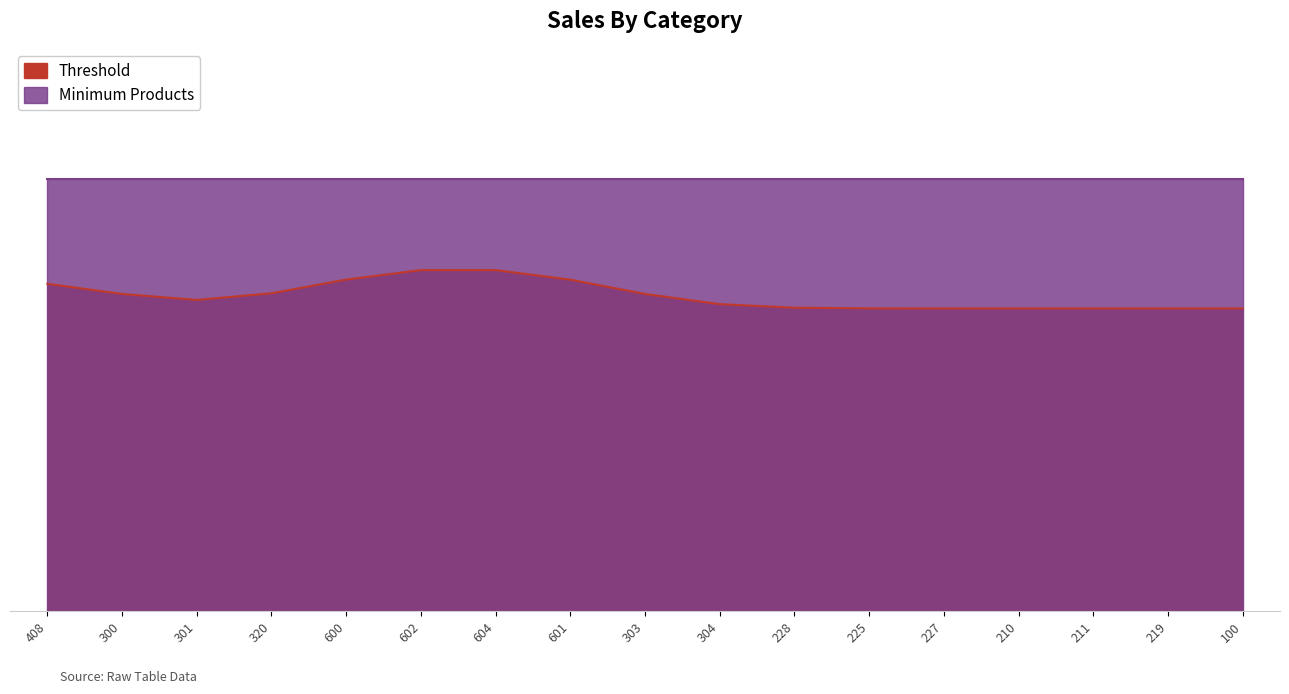

Reading left to right, list all the values displayed in this chart.

Threshold: 408=0.8	300=0.7	301=0.7	320=0.7	600=0.8	602=0.8	604=0.8	601=0.8	303=0.7	304=0.7	228=0.7	225=0.7	227=0.7	210=0.7	211=0.7	219=0.7	100=0.7
Minimum Products: 408=1.0	300=1.0	301=1.0	320=1.0	600=1.0	602=1.0	604=1.0	601=1.0	303=1.0	304=1.0	228=1.0	225=1.0	227=1.0	210=1.0	211=1.0	219=1.0	100=1.0